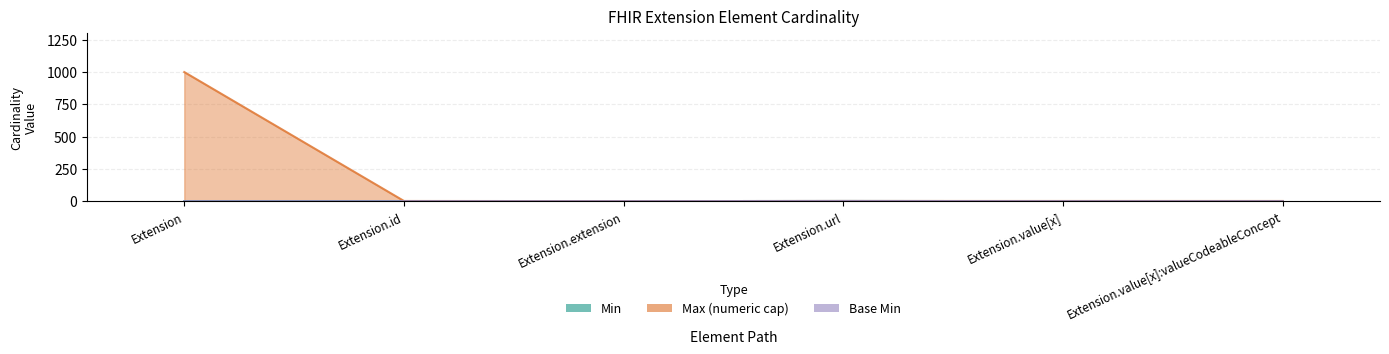

How many data points in Max_numeric are less than 1?

1